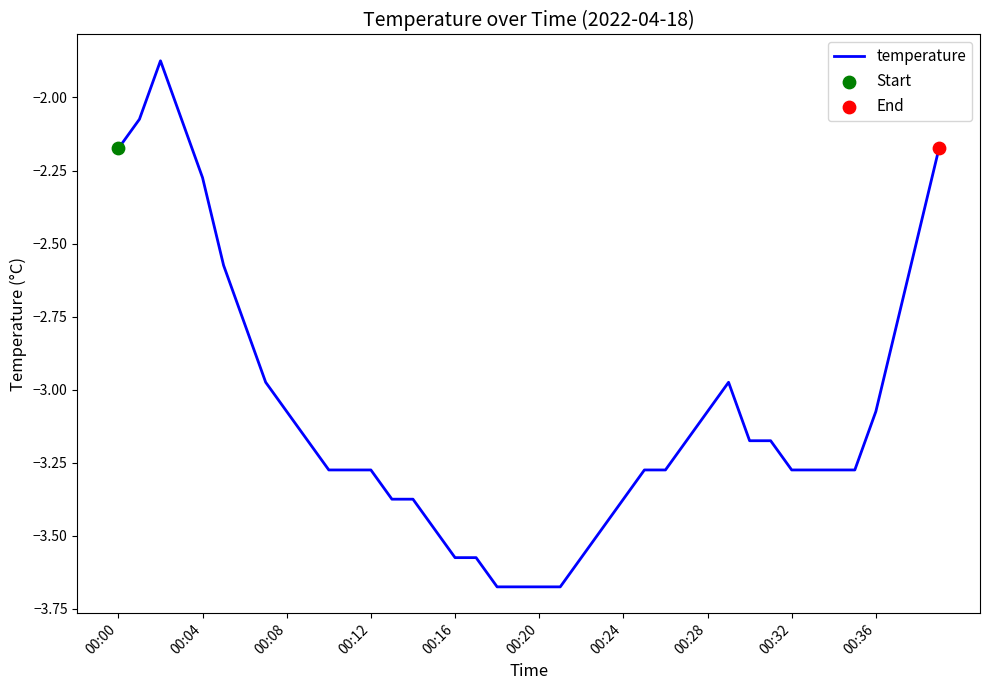

What is the difference between the maximum and minimum values?

1.8